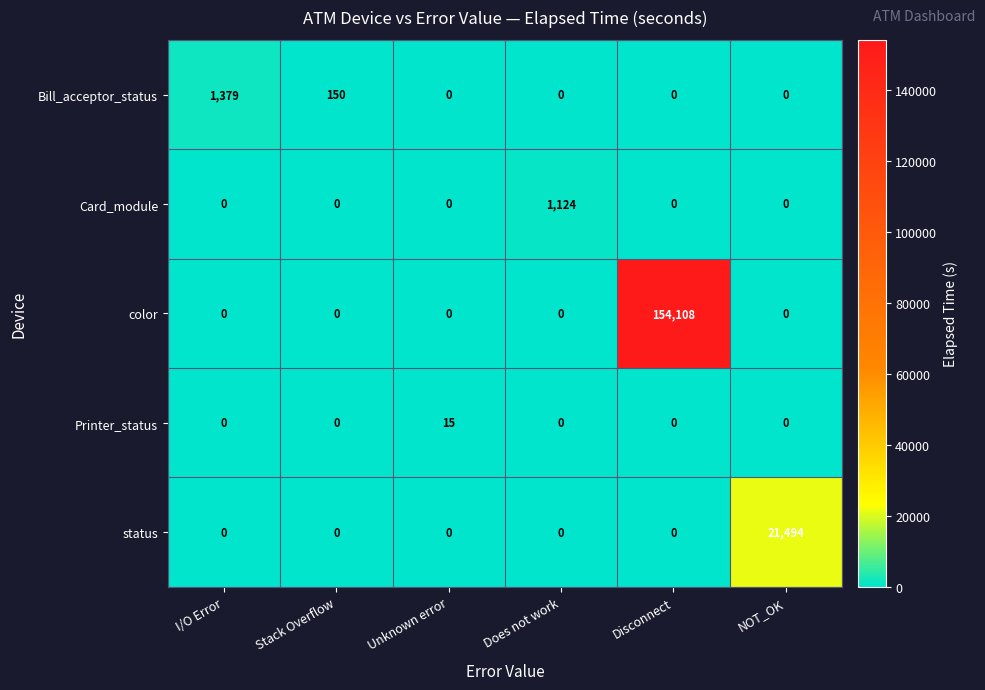

What is the greatest value displayed?

154108